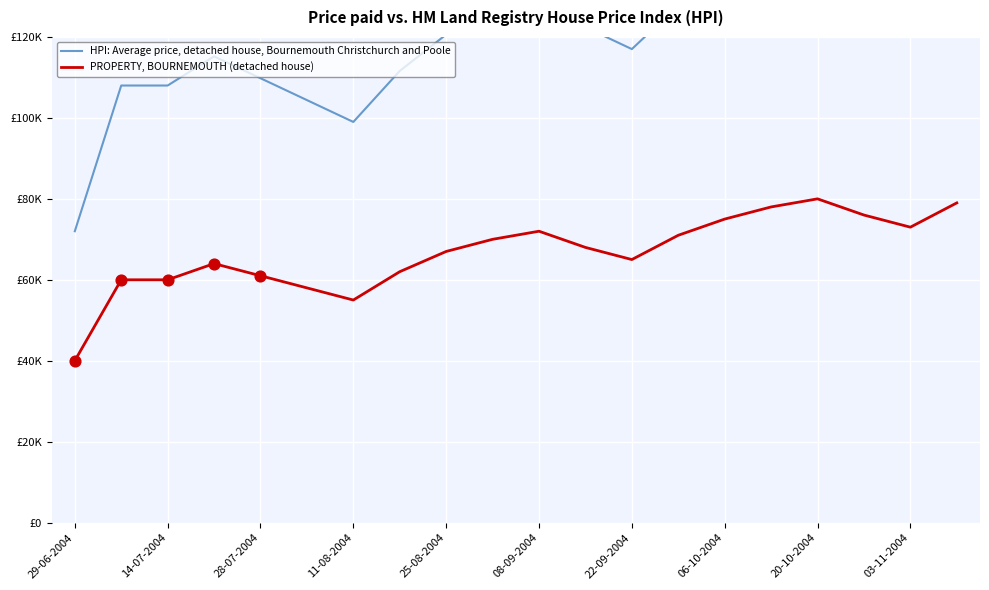

Which series reaches the minimum Y coordinate?

PROPERTY, BOURNEMOUTH (detached house)